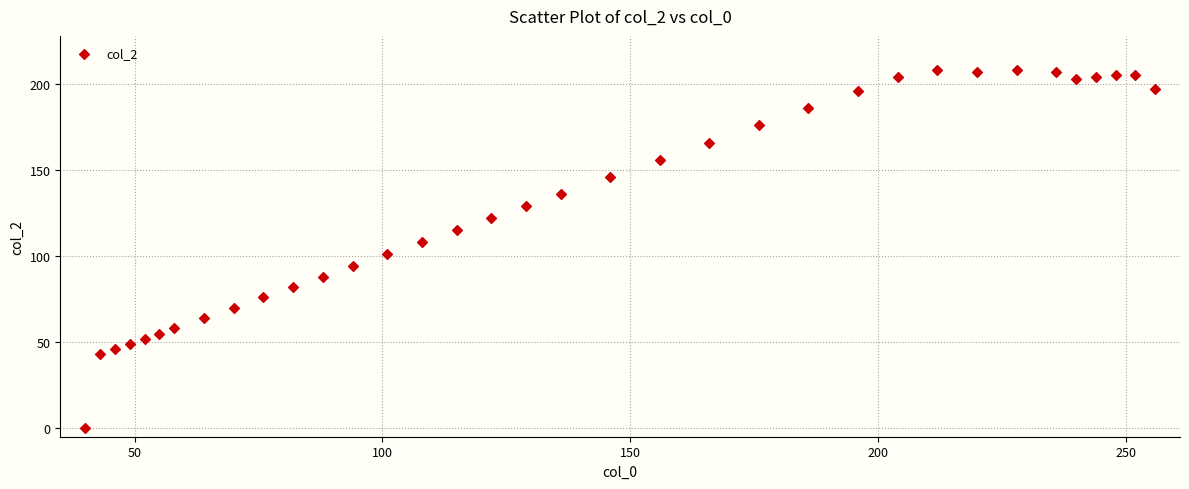

What is the range of X values (max minus min)?

216